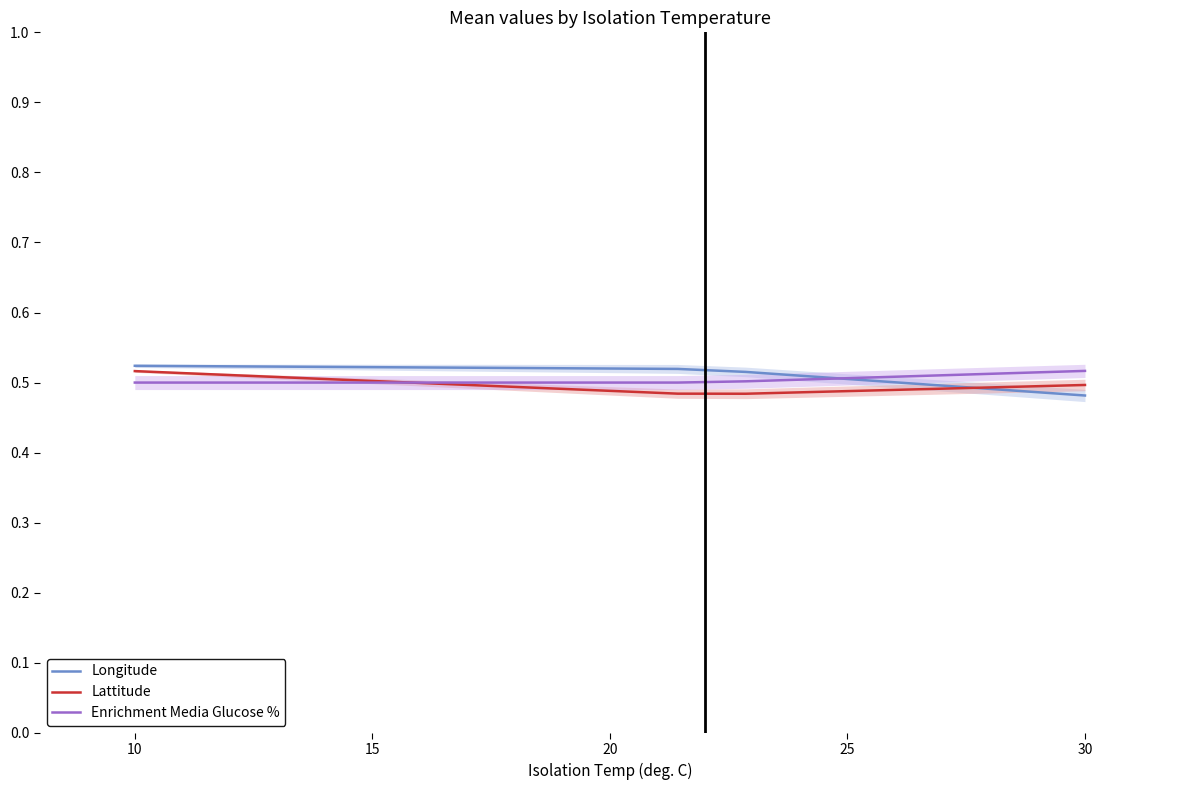

Rank the series by their maximum value, from highest to lowest.

Longitude, Enrichment Media Glucose %, Lattitude